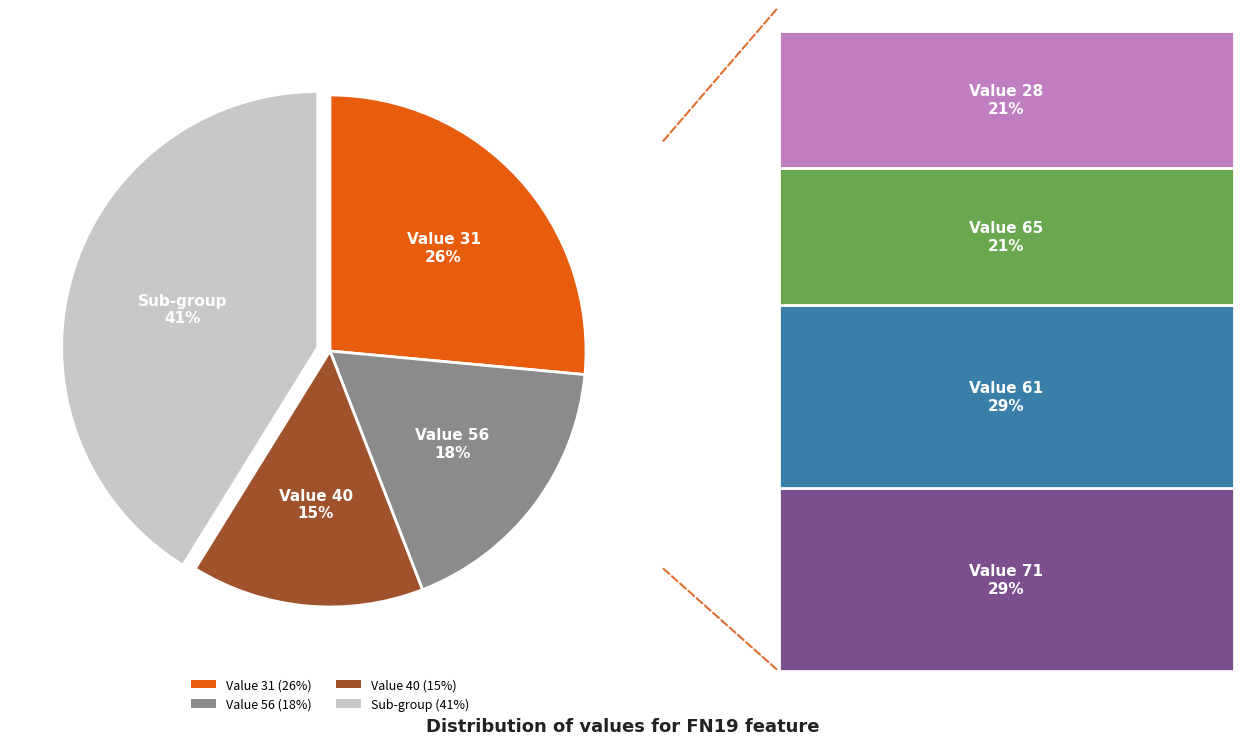

Is there any slice that represents more than half of the pie?

No